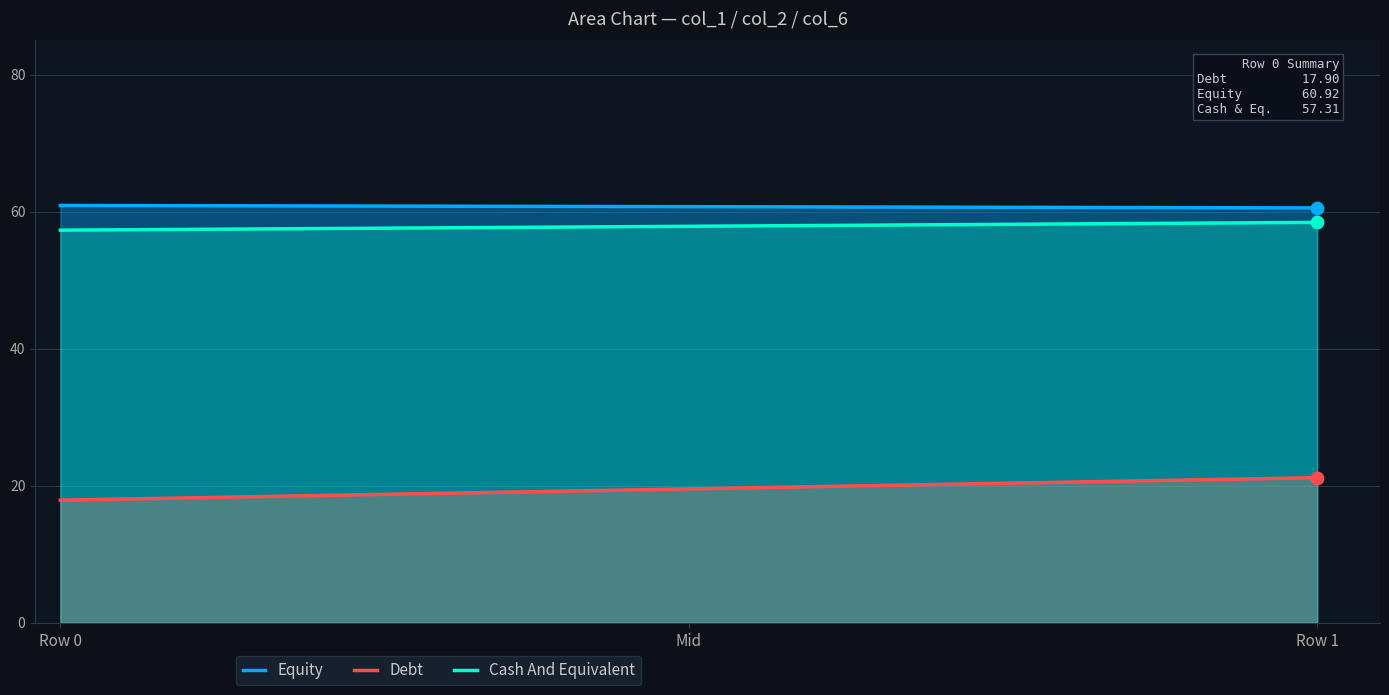

True or false: Equity and Cash And Equivalent intersect in this chart.

False